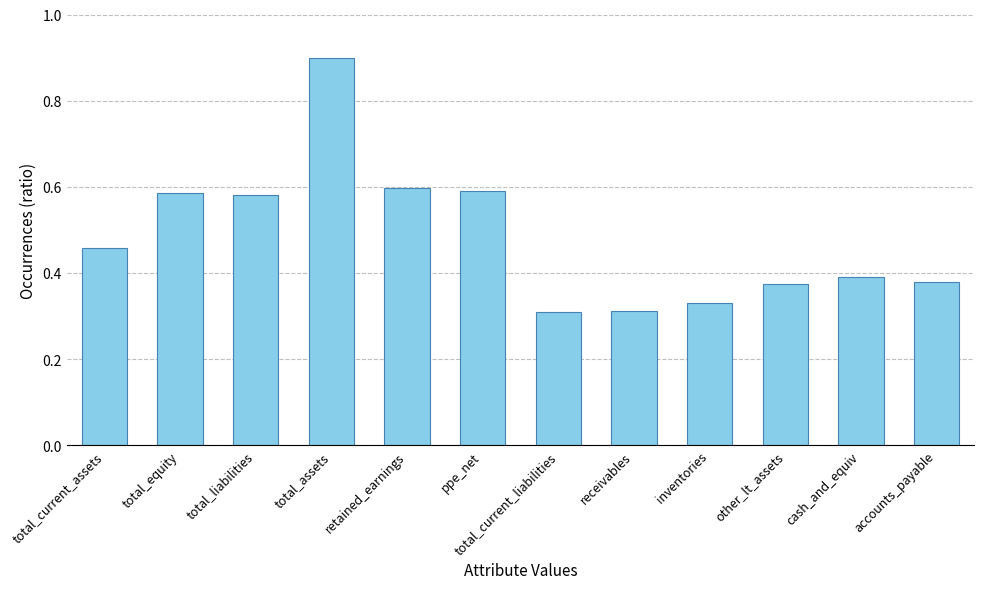

The value at total_equity is 0.6. True or false?

True